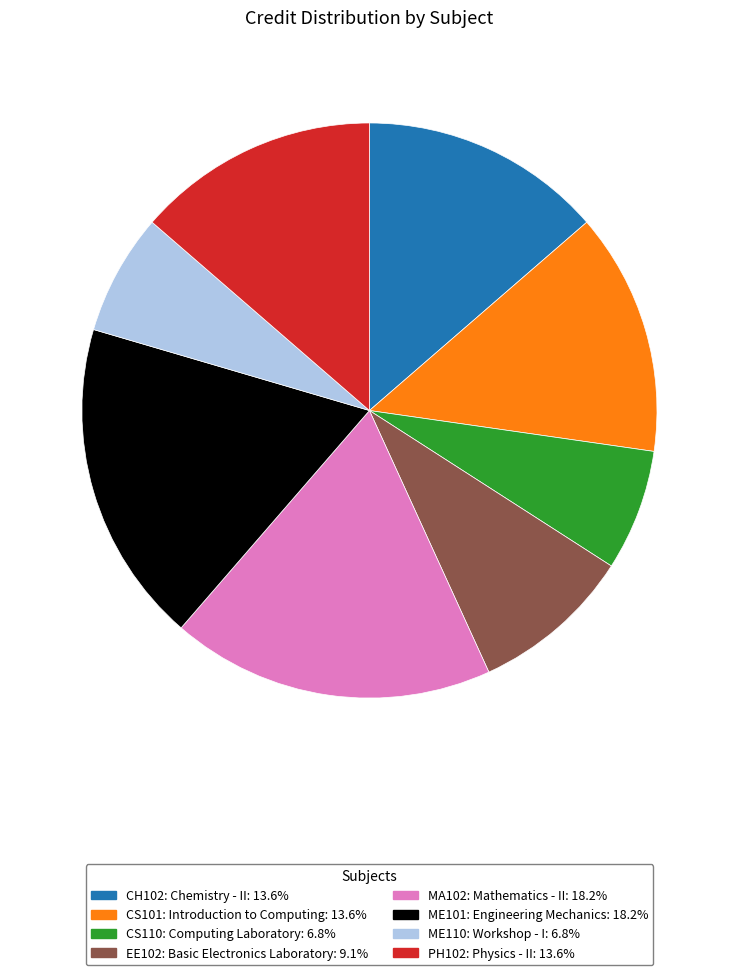

What is the ratio of the value at ME101: Engineering Mechanics: 18.2% to the value at ME110: Workshop - I: 6.8%?

2.7